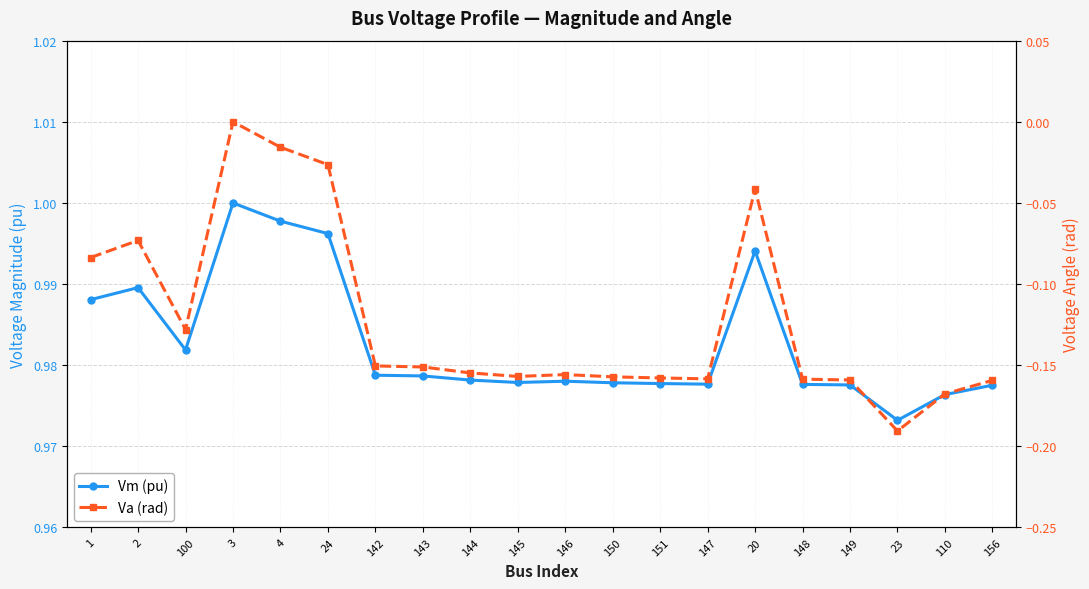

Reading left to right, list all the values displayed in this chart.

Vm (pu): 1=1.0	2=1.0	100=1.0	3=1.0	4=1.0	24=1.0	142=1.0	143=1.0	144=1.0	145=1.0	146=1.0	150=1.0	151=1.0	147=1.0	20=1.0	148=1.0	149=1.0	23=1.0	110=1.0	156=1.0
Va (rad): 1=-0.1	2=-0.1	100=-0.1	3=0.0	4=-0.0	24=-0.0	142=-0.2	143=-0.2	144=-0.2	145=-0.2	146=-0.2	150=-0.2	151=-0.2	147=-0.2	20=-0.0	148=-0.2	149=-0.2	23=-0.2	110=-0.2	156=-0.2